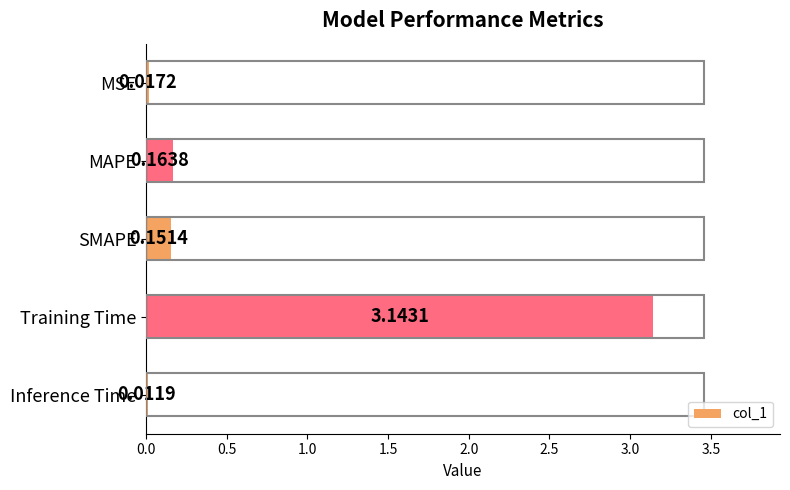

What is the sum of all values?

3.5